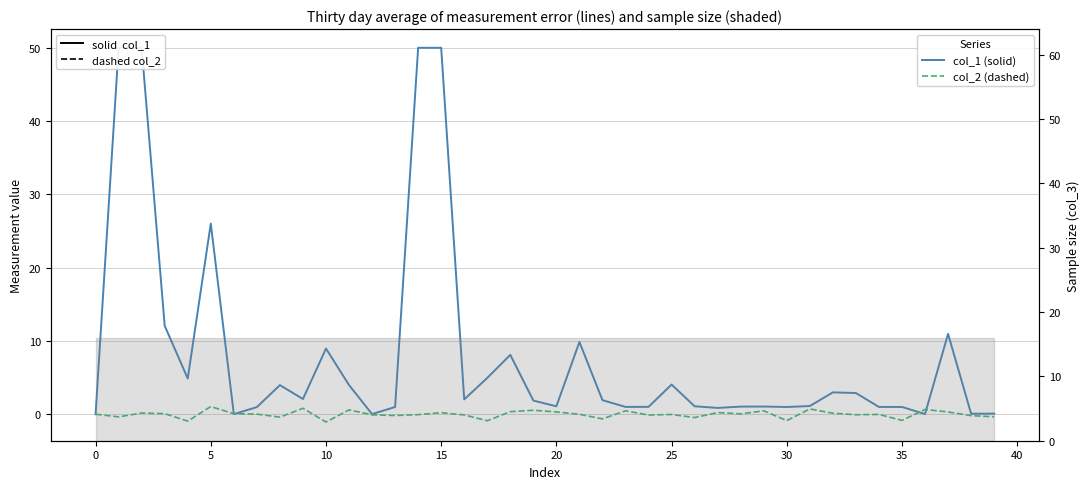

What is the label of the 18th point from the left?

17